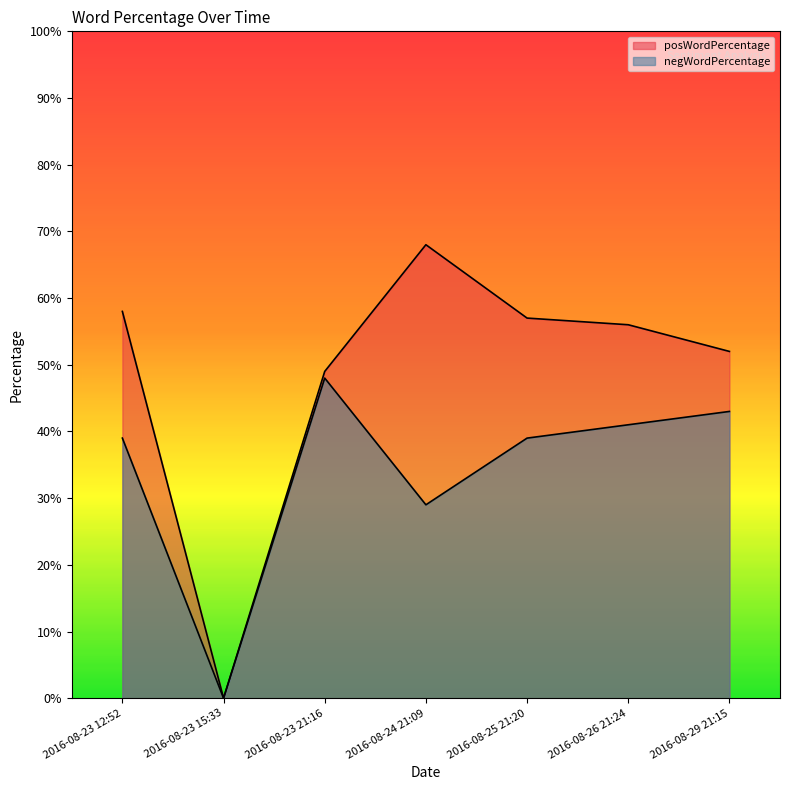

Rank the series by their maximum value, from lowest to highest.

negWordPercentage, posWordPercentage